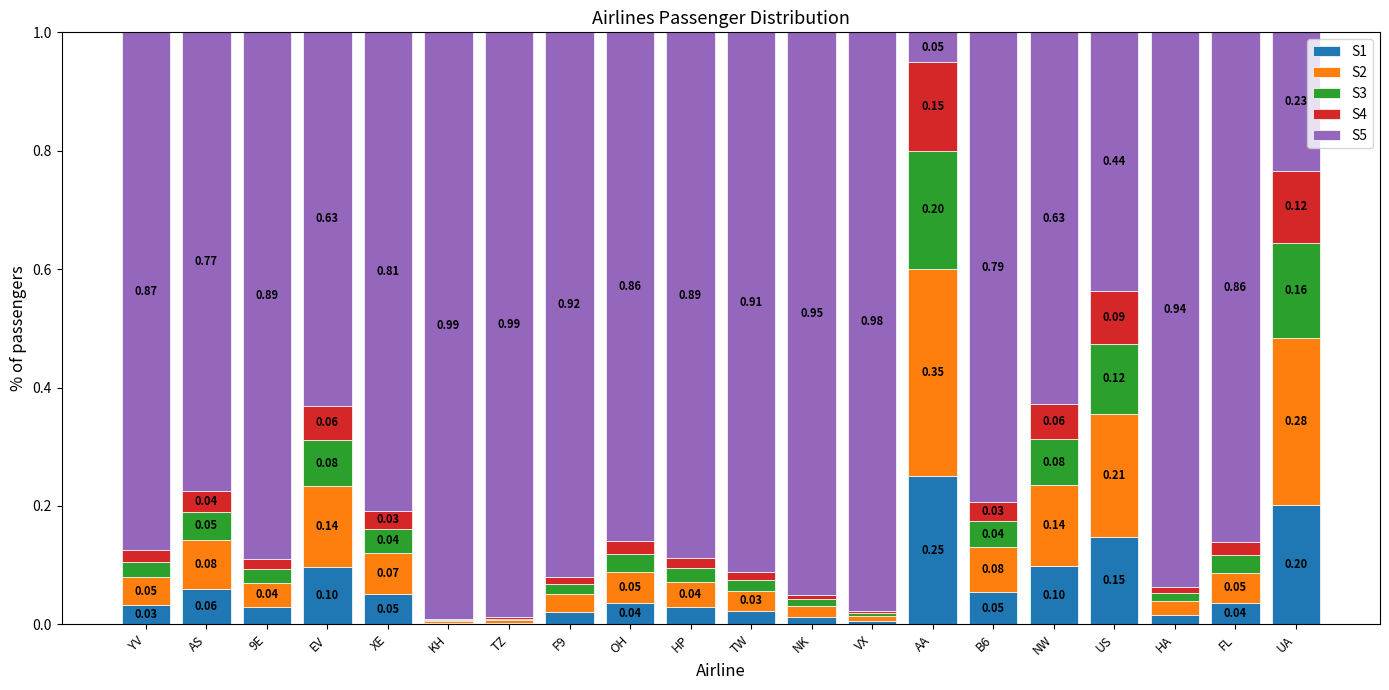

At which label does S1 reach its peak?

AA